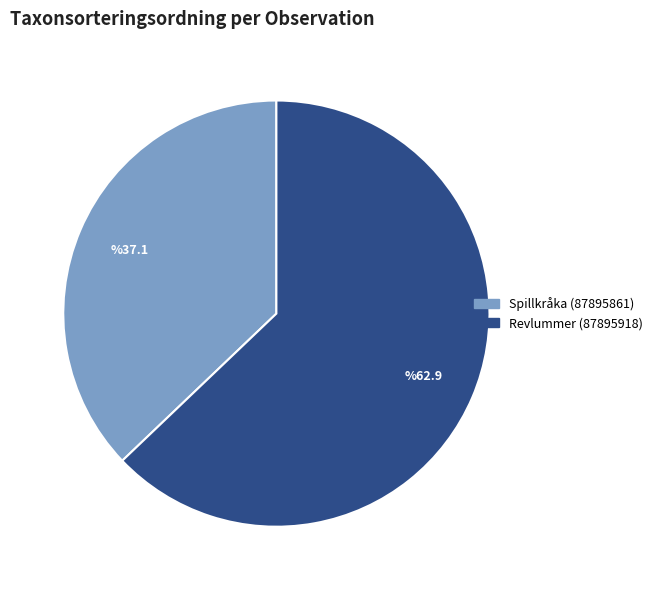

What is the ratio of the value at Spillkråka (87895861) to the value at Revlummer (87895918)?

0.6